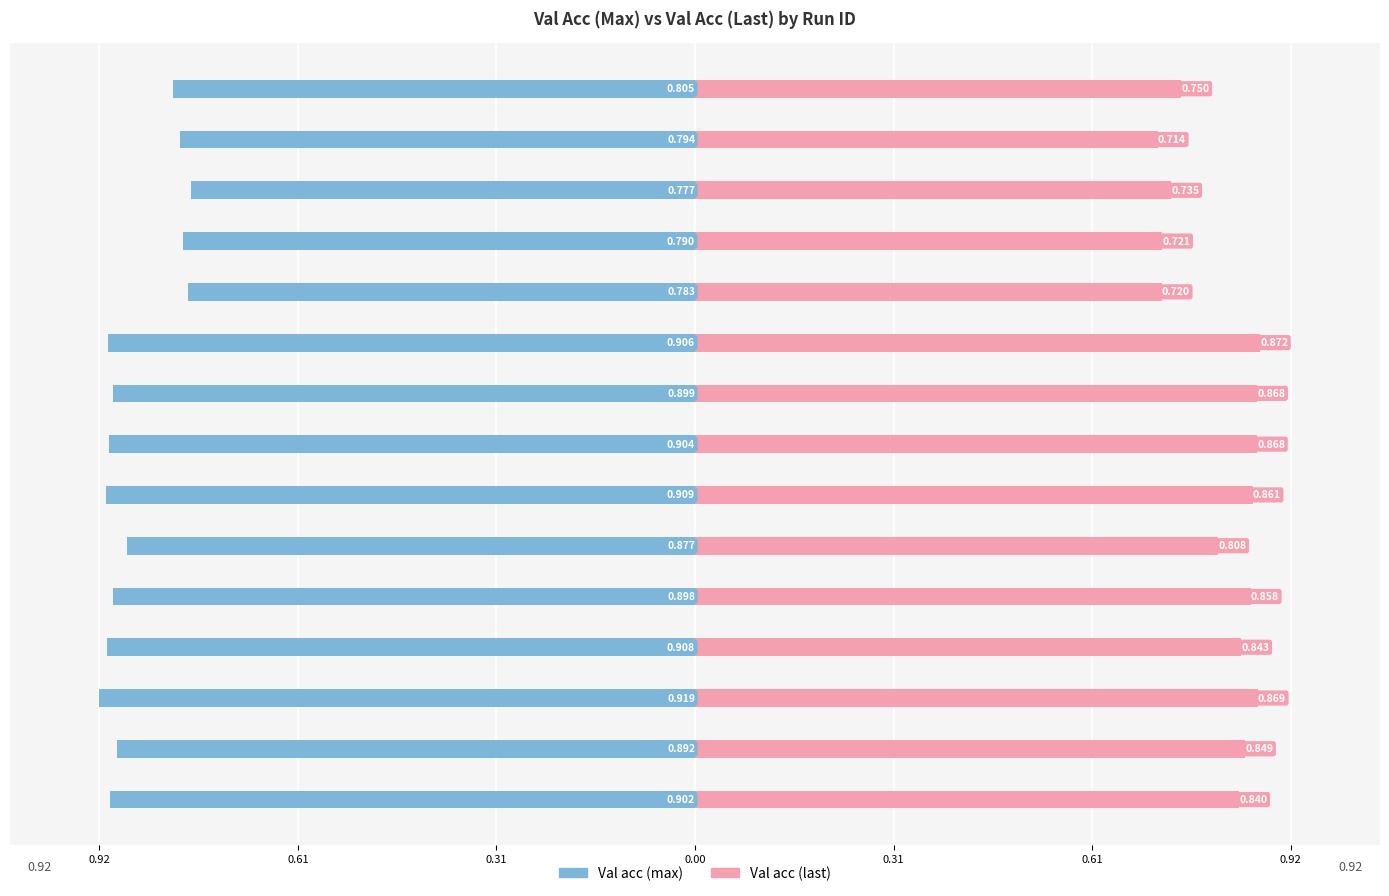

What are all the series names shown in the legend?

Val acc (max), Val acc (last)